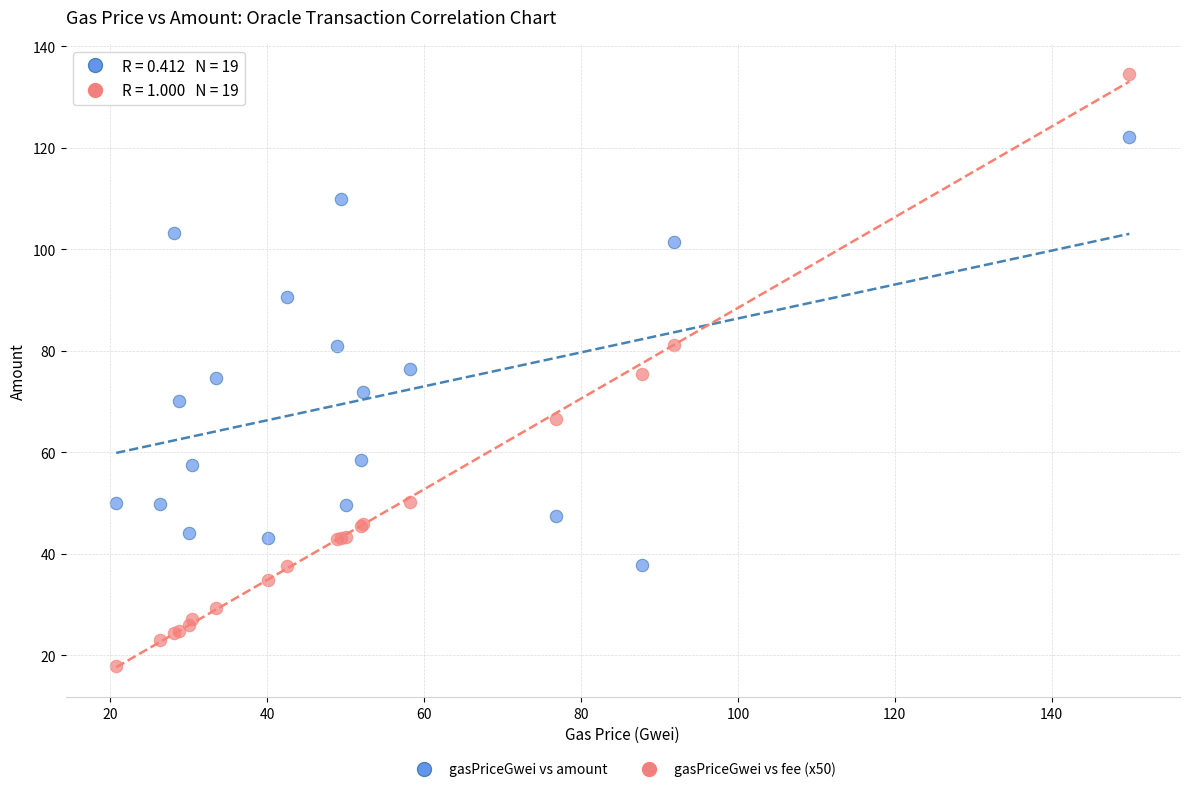

Which series reaches the minimum Y coordinate?

gasPriceGwei vs fee (x50)